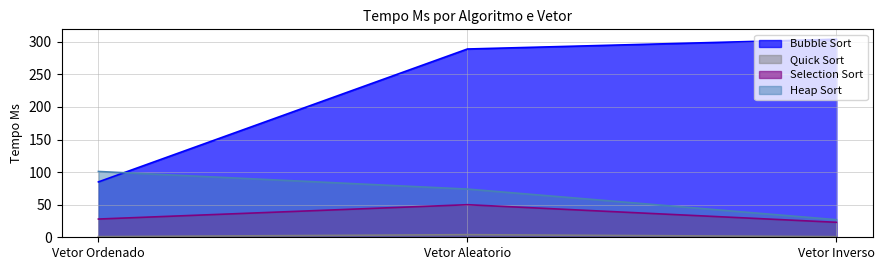

Where does the Heap Sort series first go above 74?

Vetor Ordenado